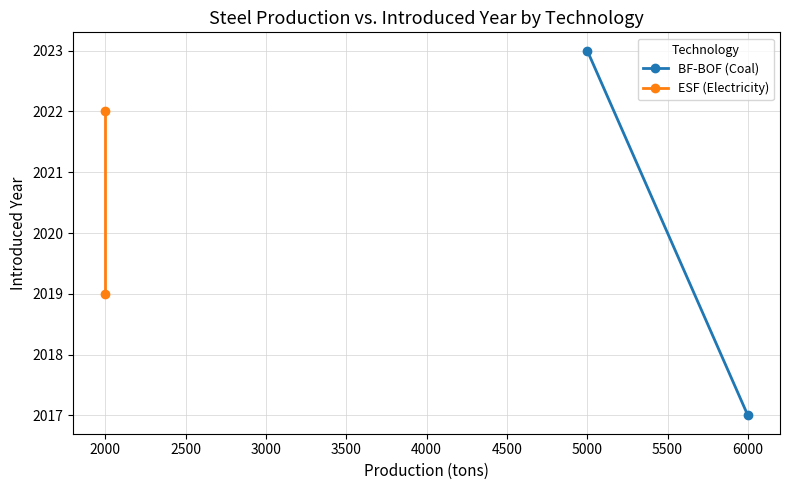

Which has a higher value, 1500 or 2000?

2000